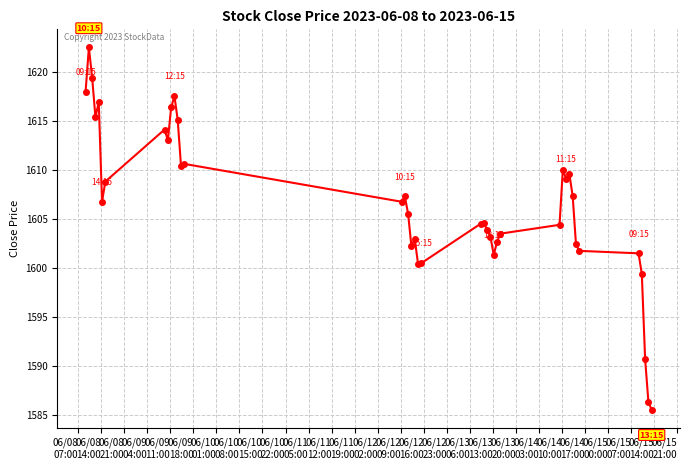

What is the difference between the maximum and minimum values?

36.9